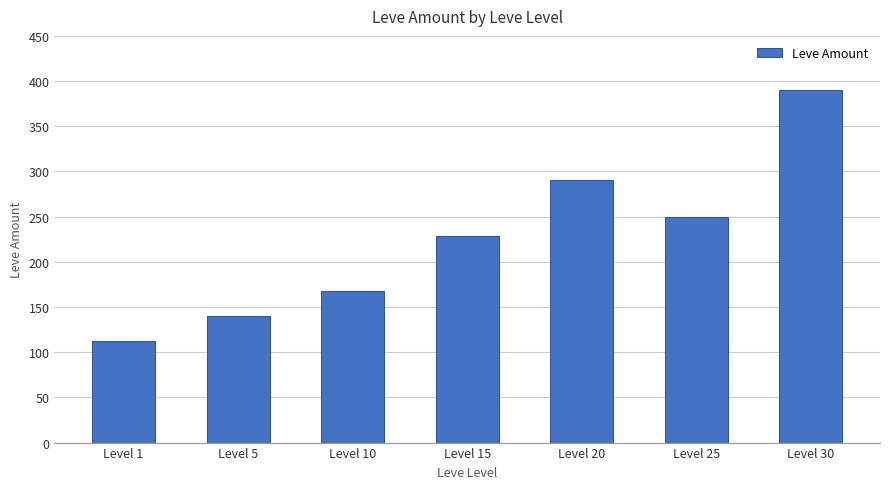

How many bars are there in total?

7